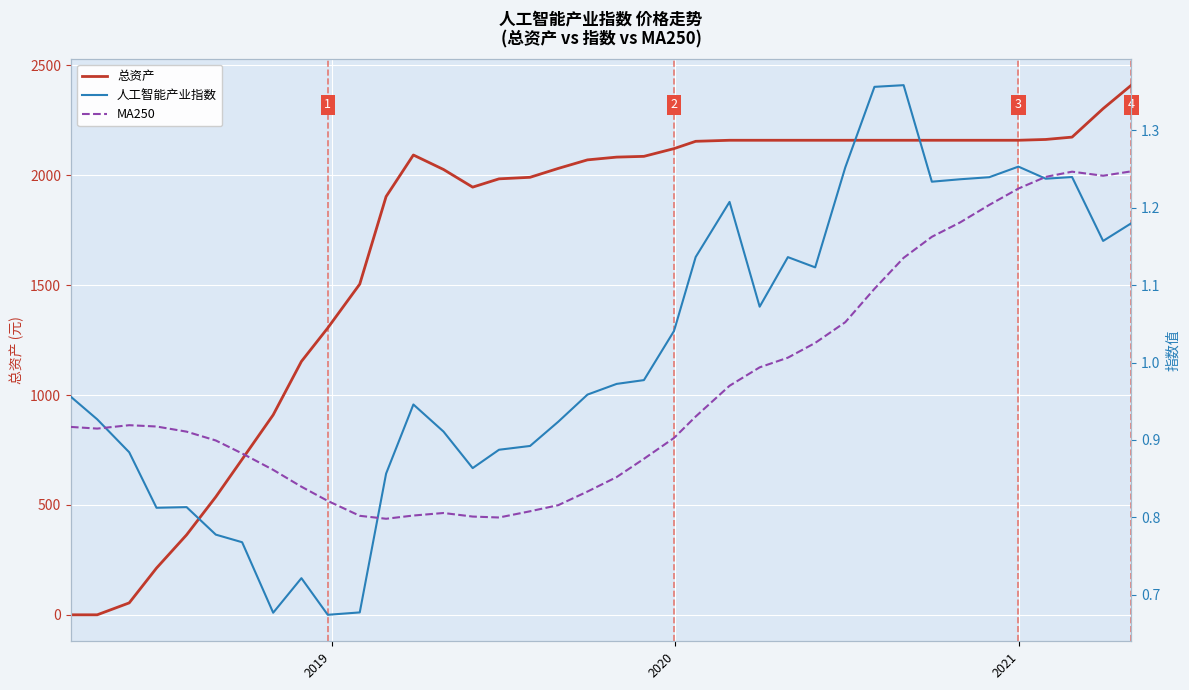

True or false: 总资产 and MA250 cross at least once.

True